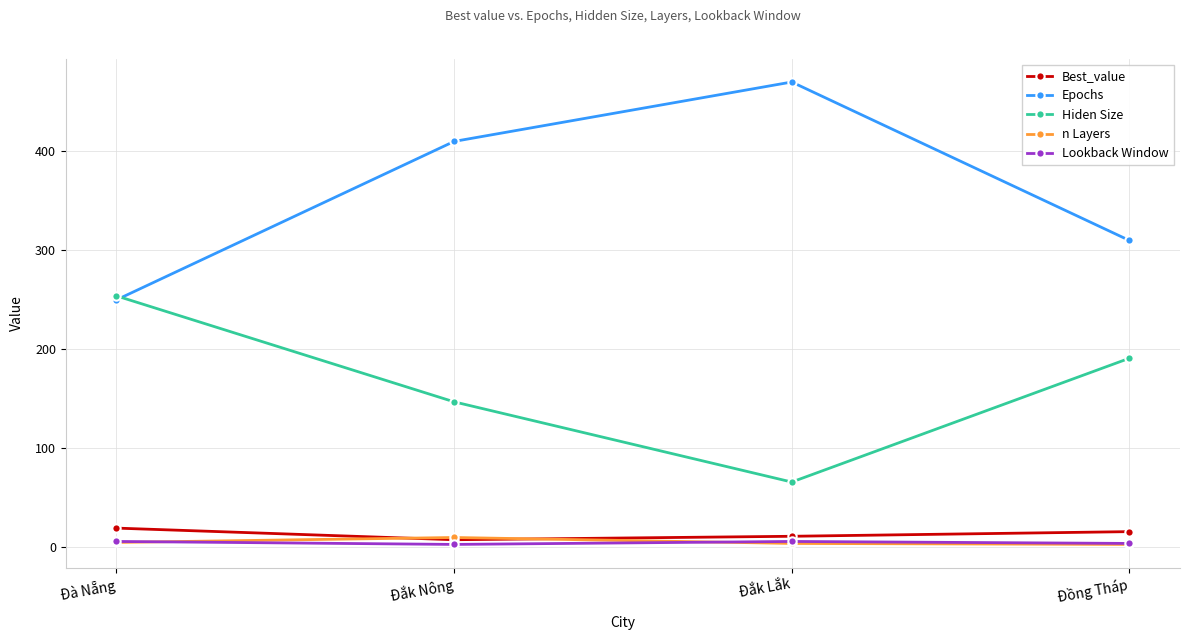

In n Layers, how many points are higher than both neighbors (excluding endpoints)?

1